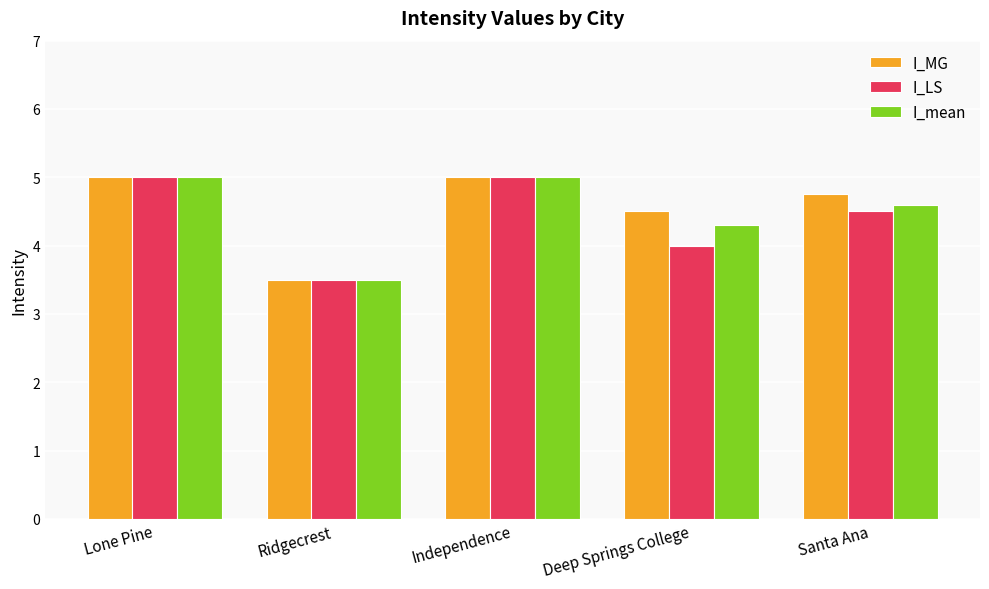

Is the value of I_mean at Lone Pine greater than the value of I_MG at Deep Springs College?

Yes